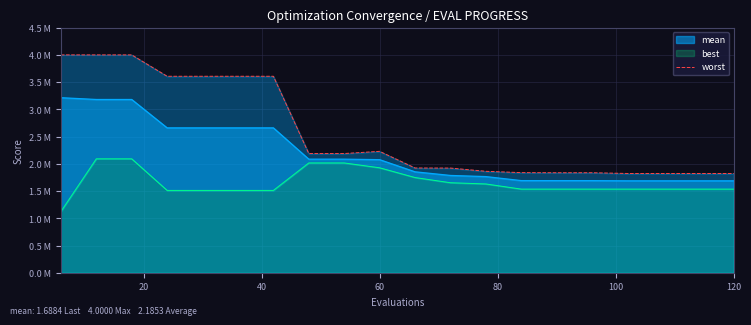

How many data points are above 2?

10